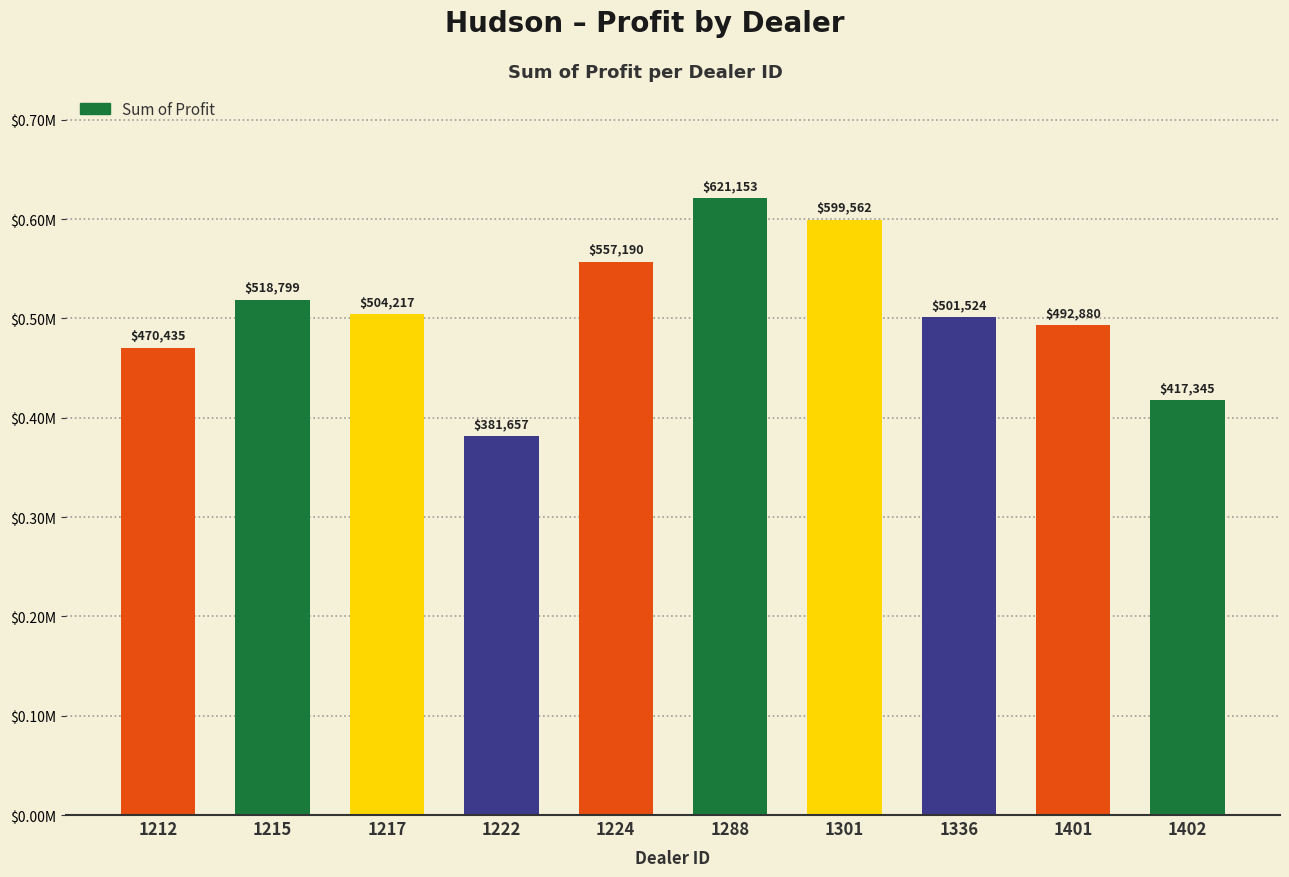

Does the chart contain any negative values?

No